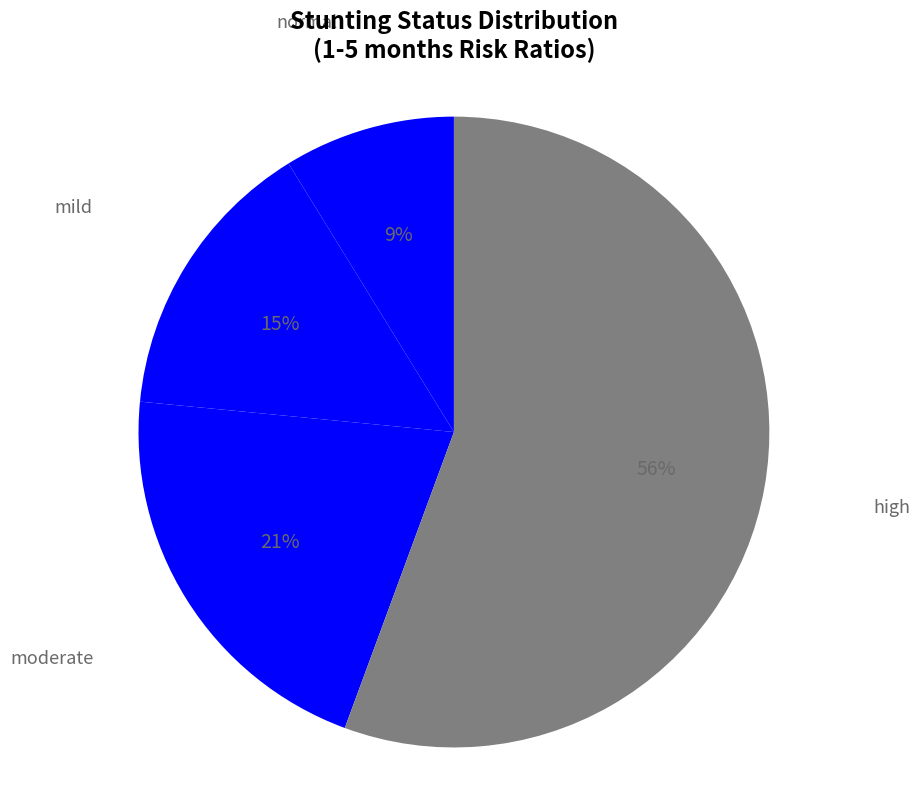

Which slice is the largest?

high